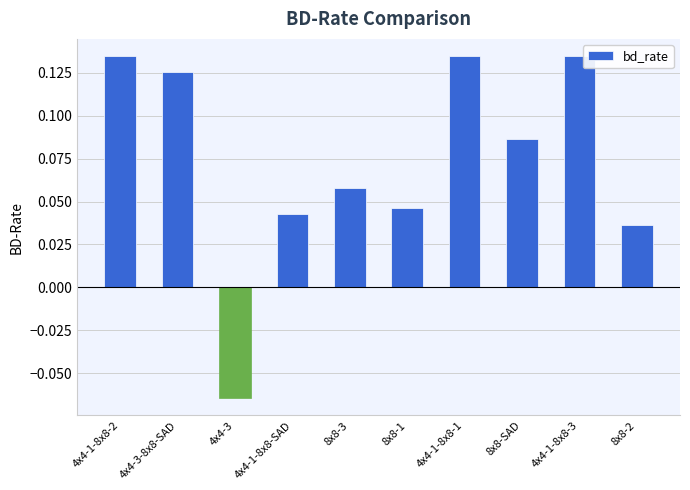

What is the sum of all values?

0.7